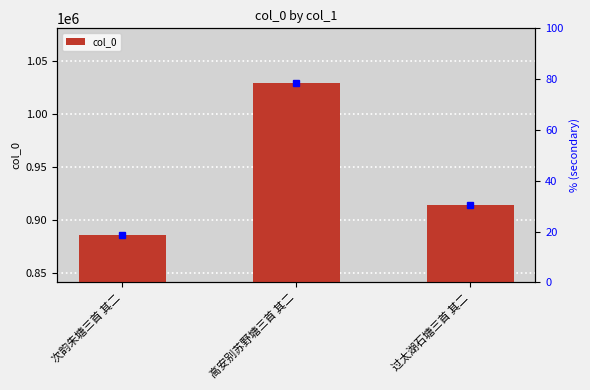

Reading left to right, transcribe all the data shown in this chart.

次韵朱塘三首 其二=885403	高安别苏野塘三首 其二=1029329	过太湖石塘三首 其二=914230